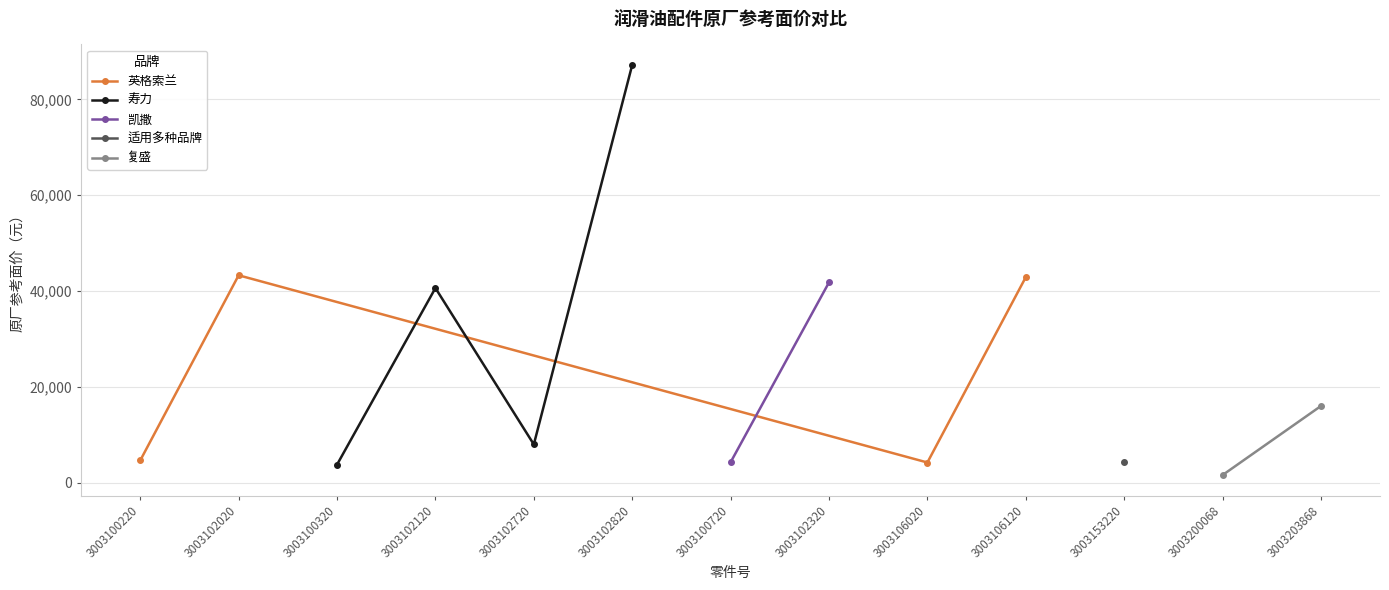

How many values are below 7977?

6